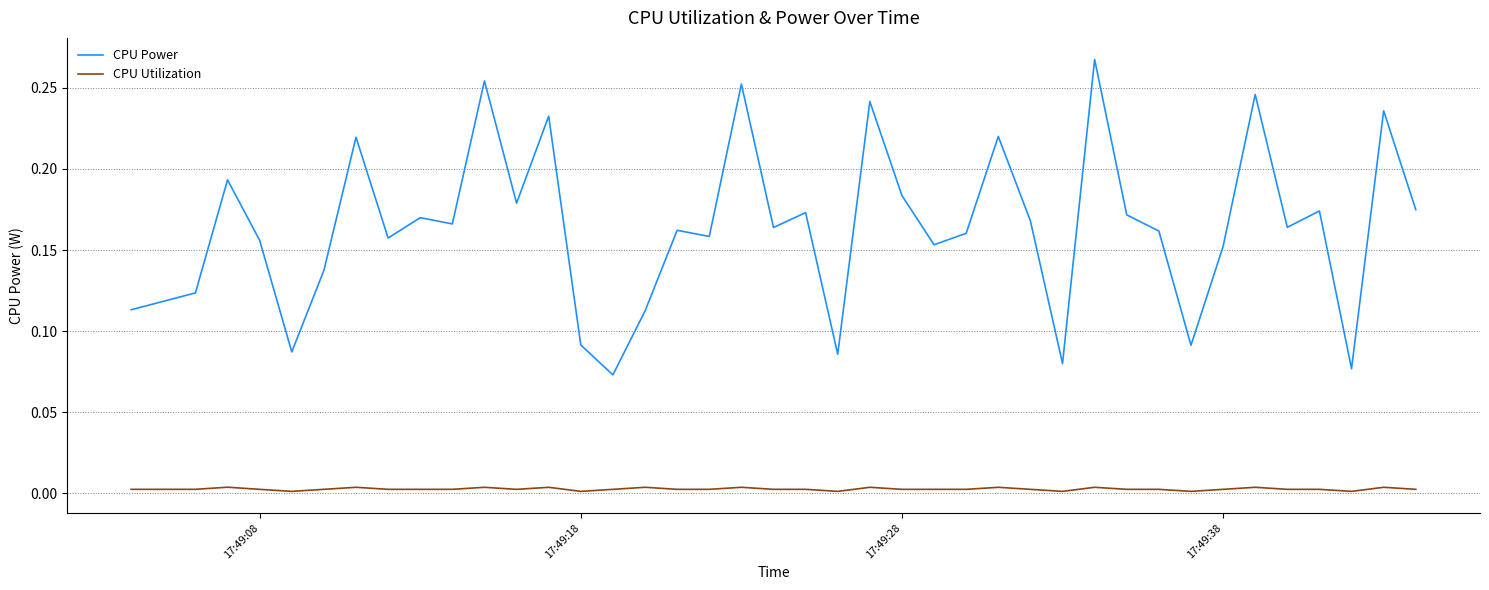

True or false: CPU Utilization and CPU Power cross at least once.

False